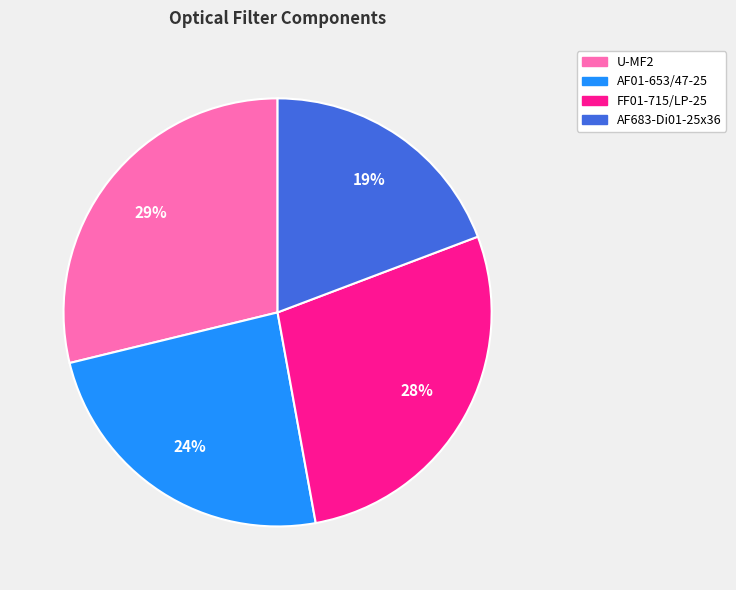

Rank the categories by value from lowest to highest.

AF683-Di01-25x36, AF01-653/47-25, FF01-715/LP-25, U-MF2